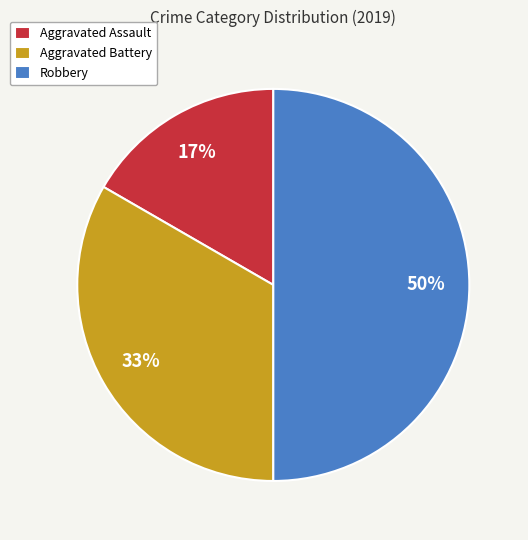

Rank the categories by value from lowest to highest.

Aggravated Assault, Aggravated Battery, Robbery